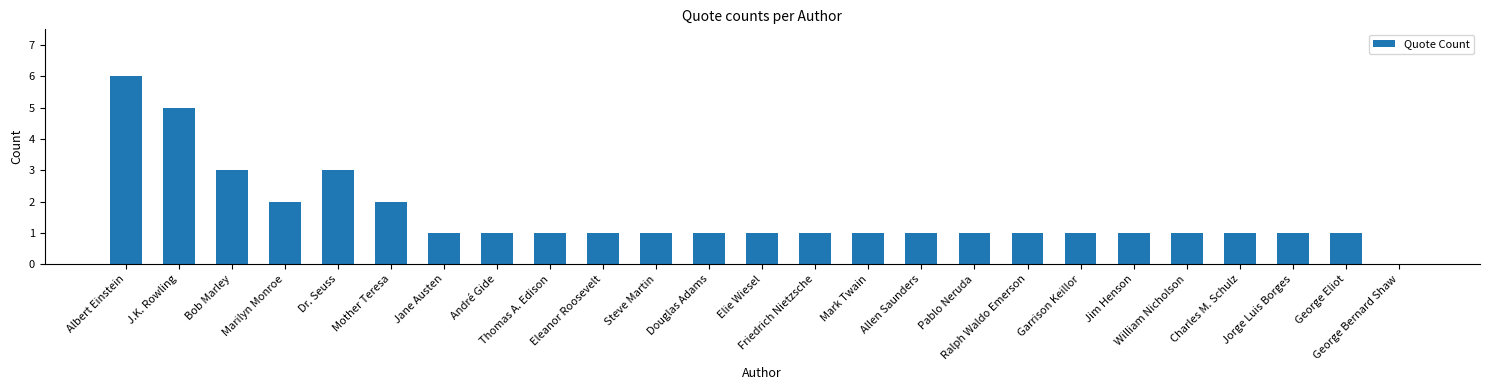

Are the bars horizontal?

No